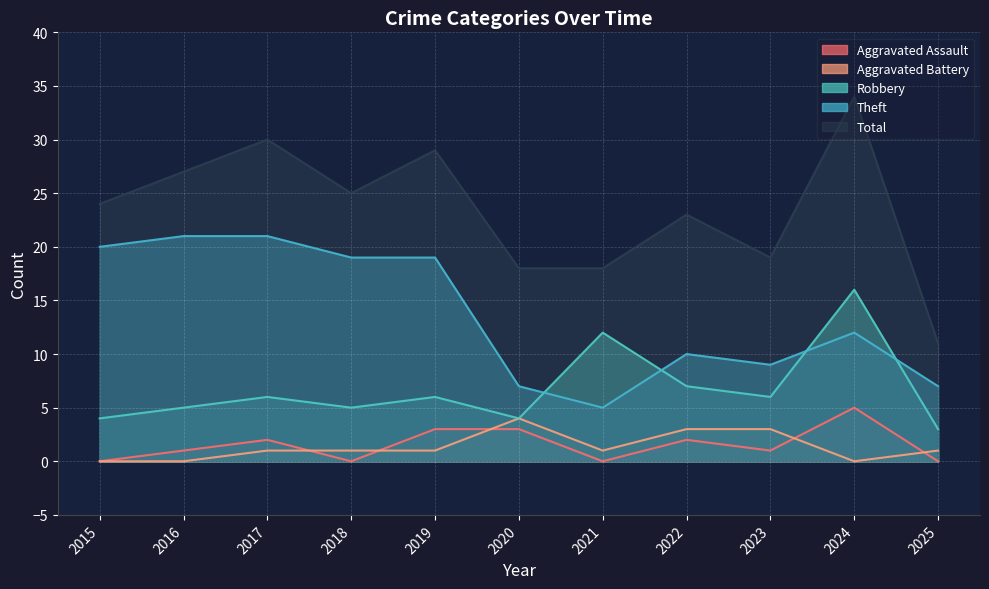

What is the total value across all series at 2020?

36